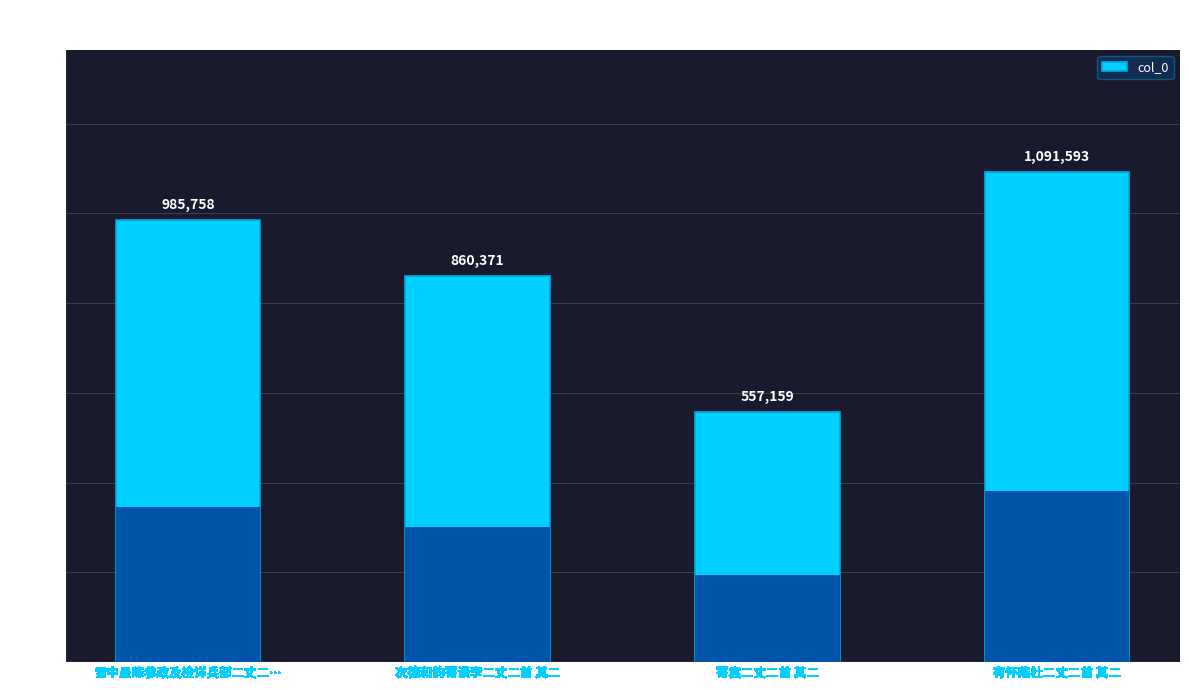

What is the average value?

873720